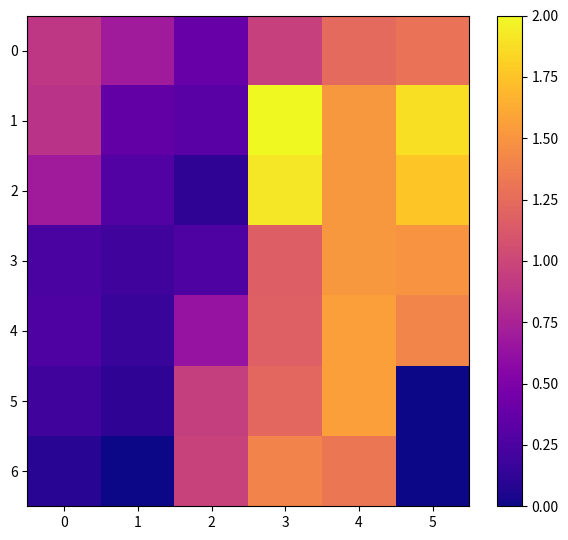

Which series changed the most between 2 and 3?

2